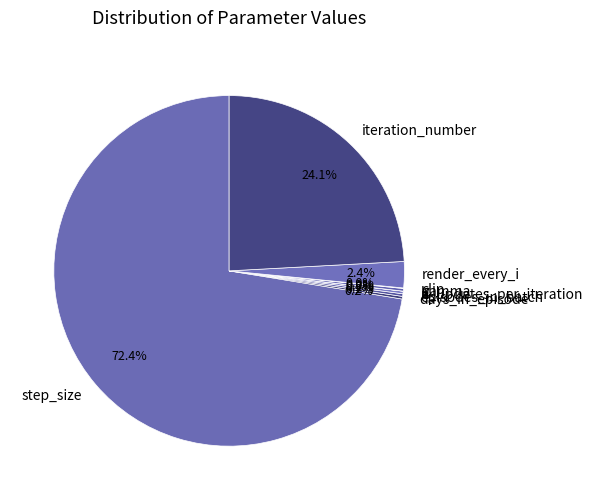

What is the majority slice?

step_size